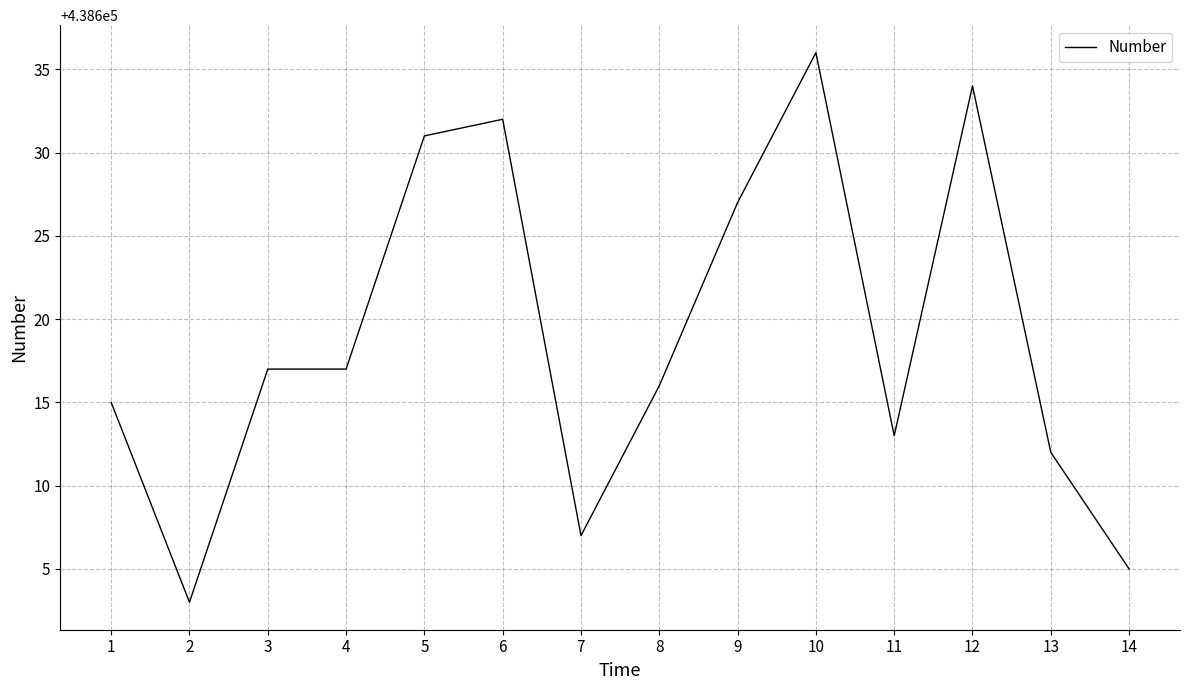

Reading left to right, transcribe all the data shown in this chart.

1=438615	2=438603	3=438617	4=438617	5=438631	6=438632	7=438607	8=438616	9=438627	10=438636	11=438613	12=438634	13=438612	14=438605